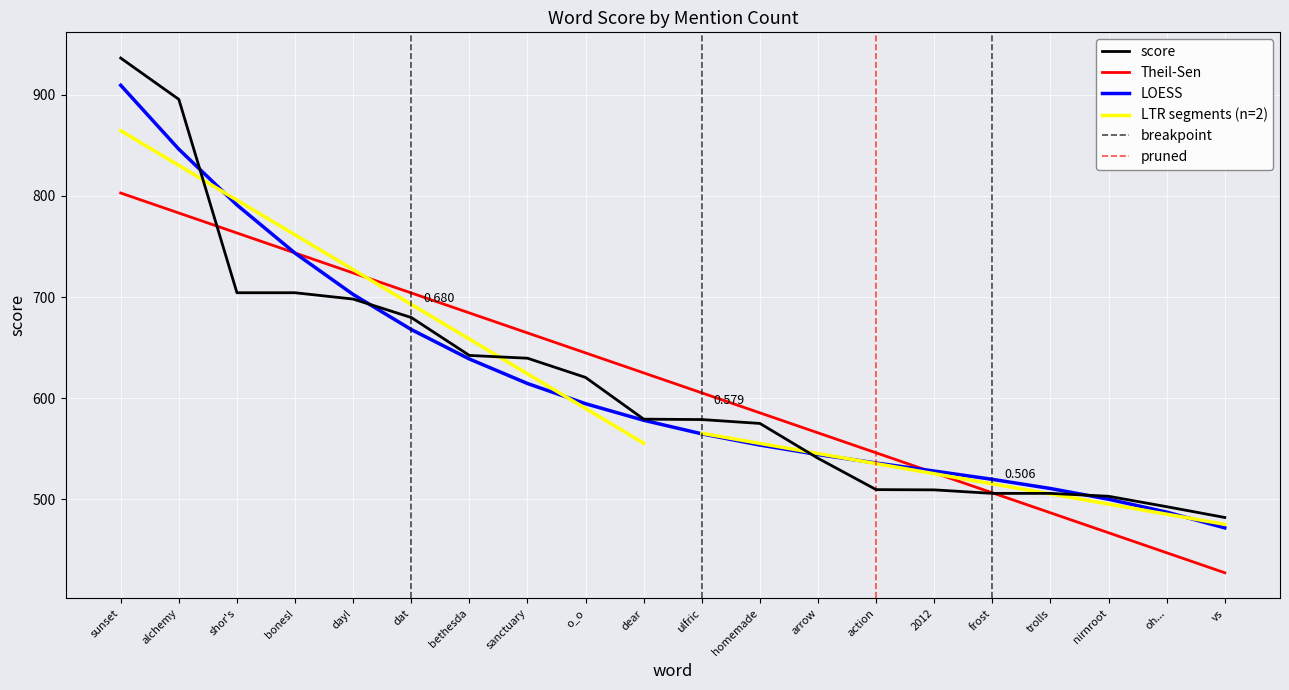

Reading left to right, transcribe all the data shown in this chart.

936.3	895.5	704.2	704.2	698.0	679.8	642.3	639.5	620.5	579.2	578.8	575.0	540.5	509.6	509.3	505.8	505.8	503.0	492.7	482.0